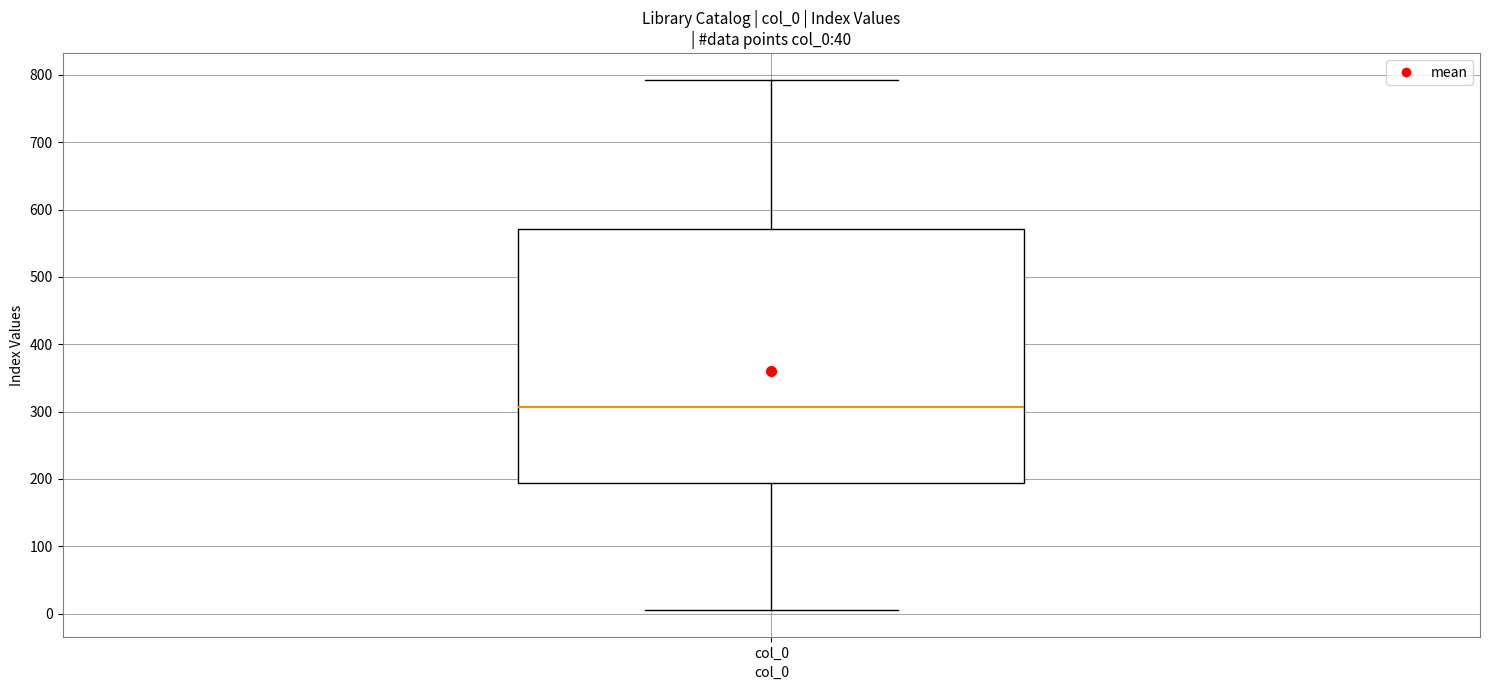

Read this box plot against the y-axis: the position of the median line, the range covered by the box, and the ends of both whiskers. The values are not printed on the chart, so give them approximately, as read against the axis.

median 310, box 190 to 570, whiskers 10 to 790